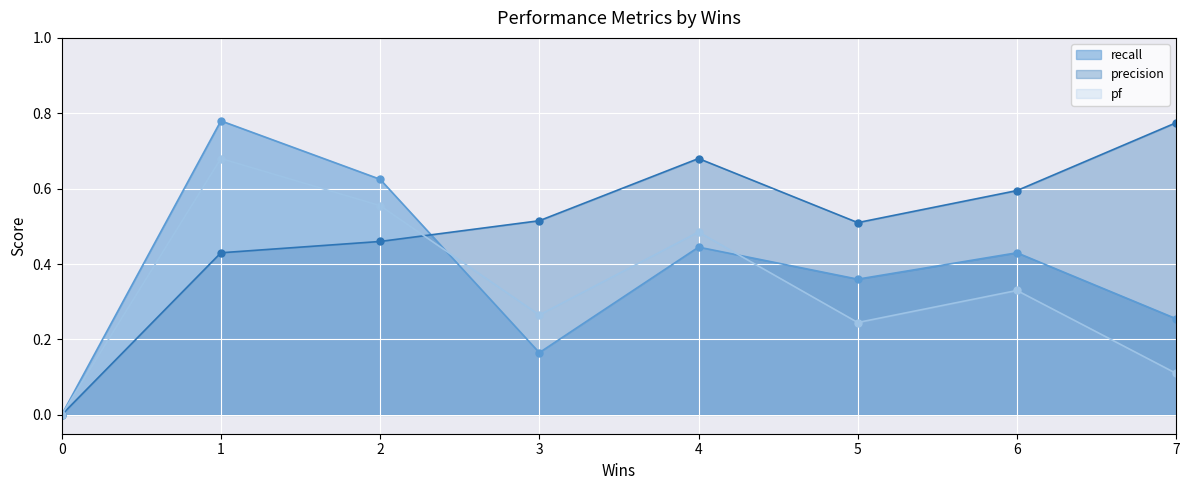

What is the value of the precision point at the 8th from the left?

0.8